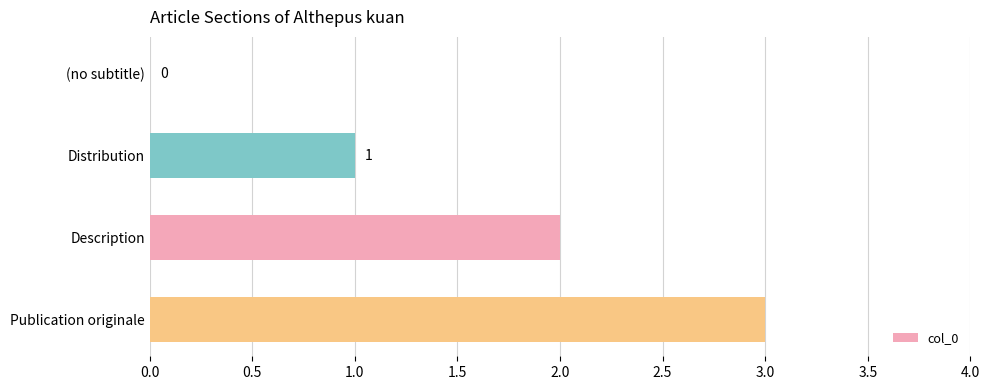

Which category has the highest value across all series?

Publication originale